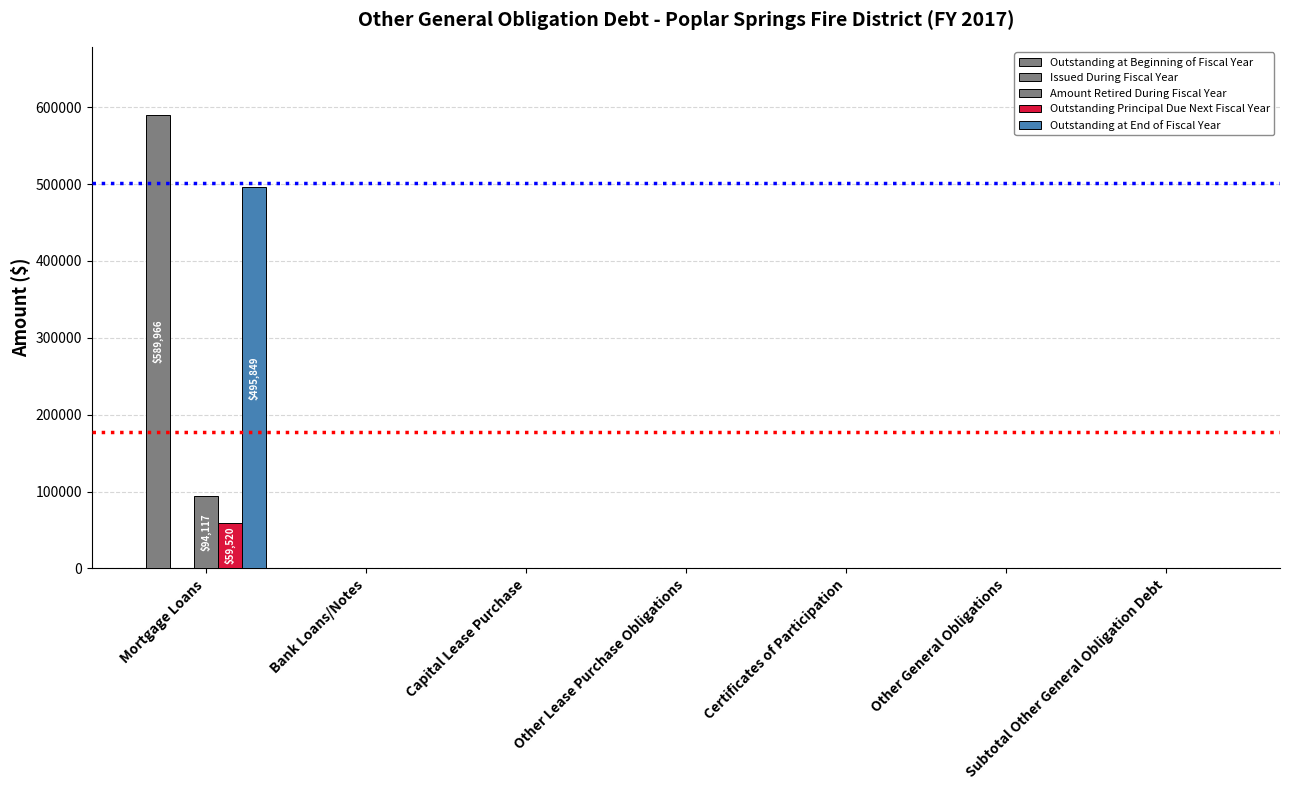

Count the number of categories in the chart.

7